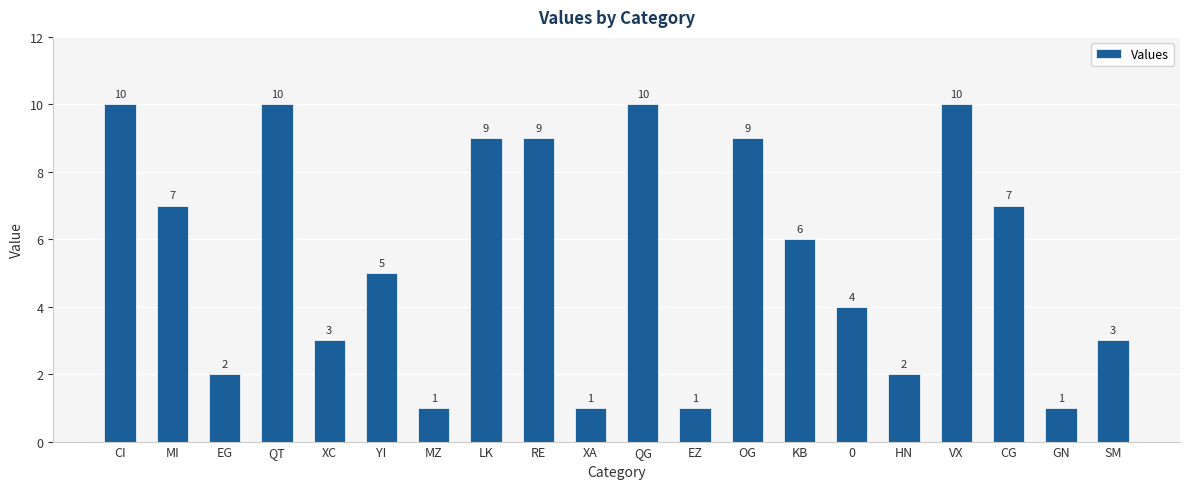

Count the number of data series in this chart.

1